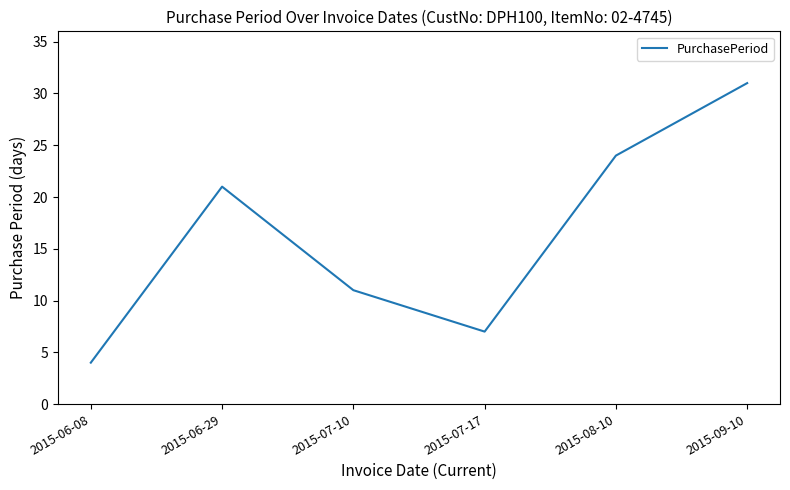

What is the change in value from 2015-06-08 to 2015-06-29?

+17